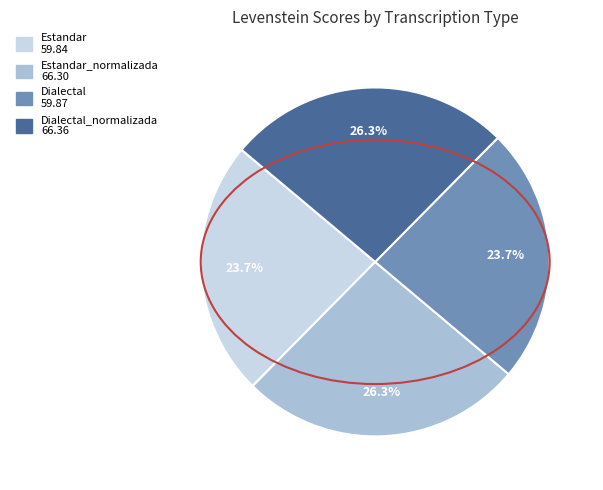

Is there any slice that represents more than half of the pie?

No